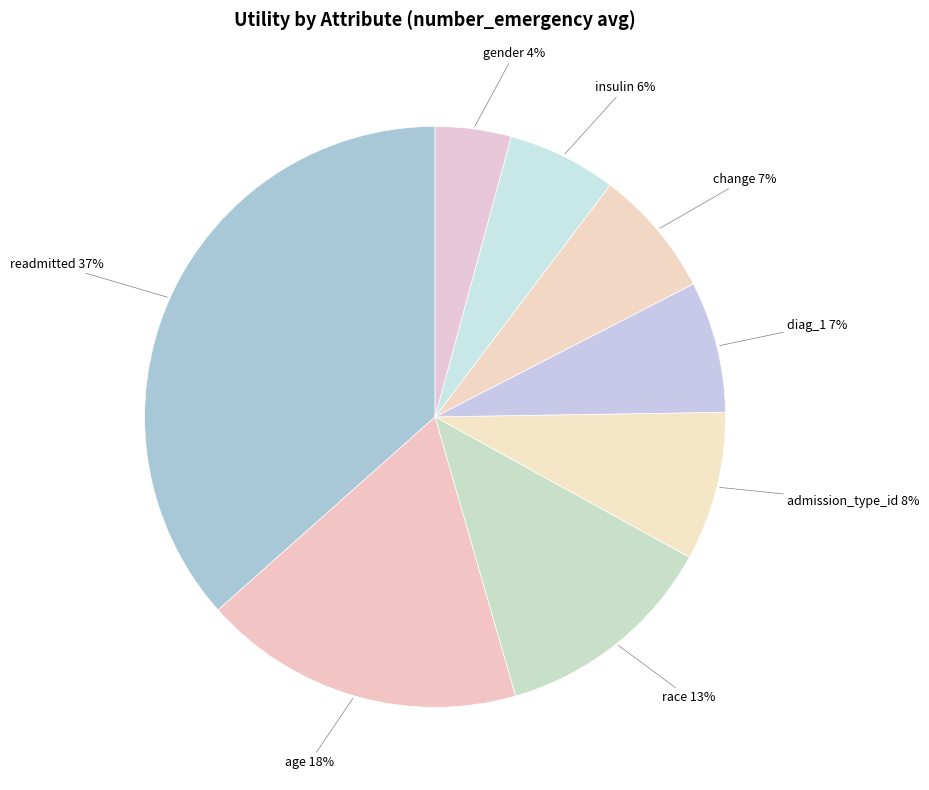

How many slices are in this pie chart?

8